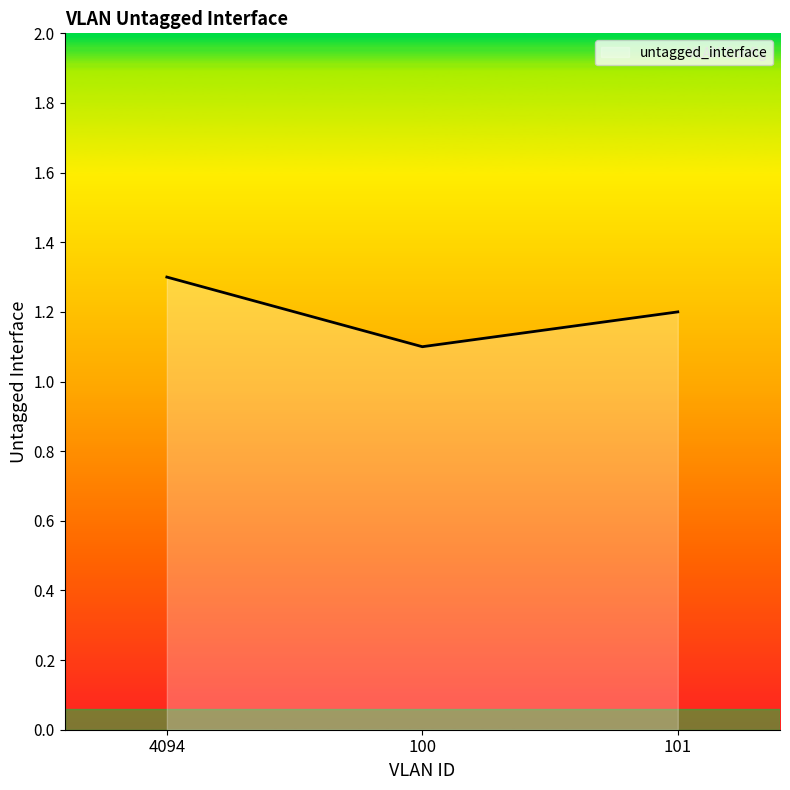

The chart shows a value of 0.7 at 100. True or false?

False